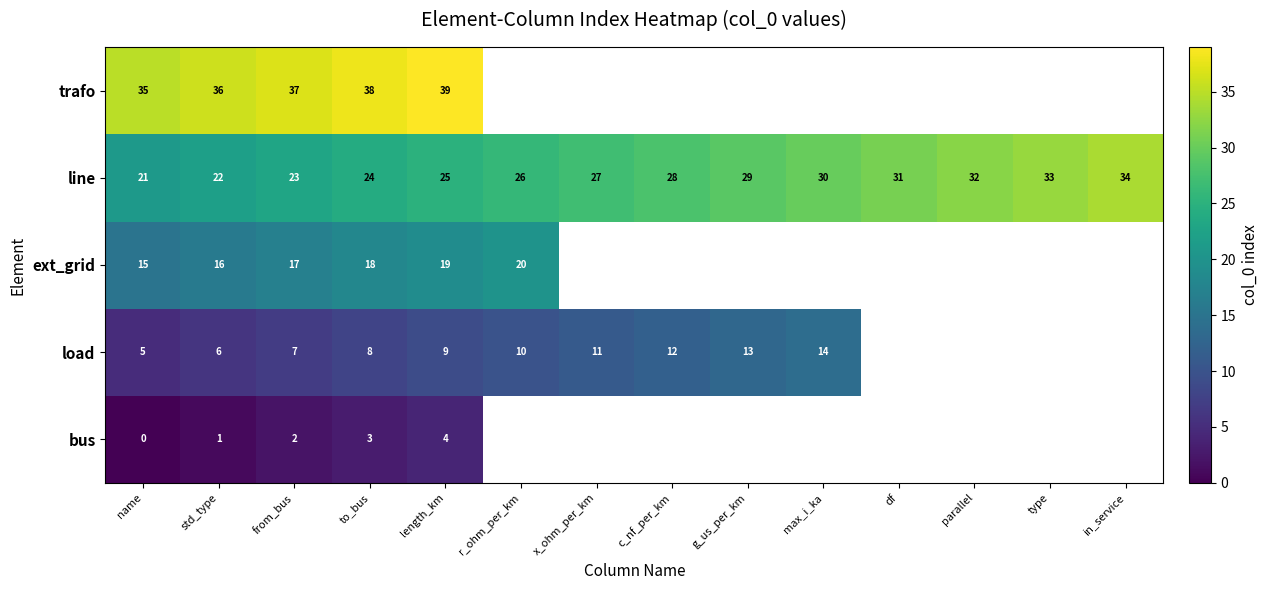

Is it true that line equals 38 at to_bus?

False